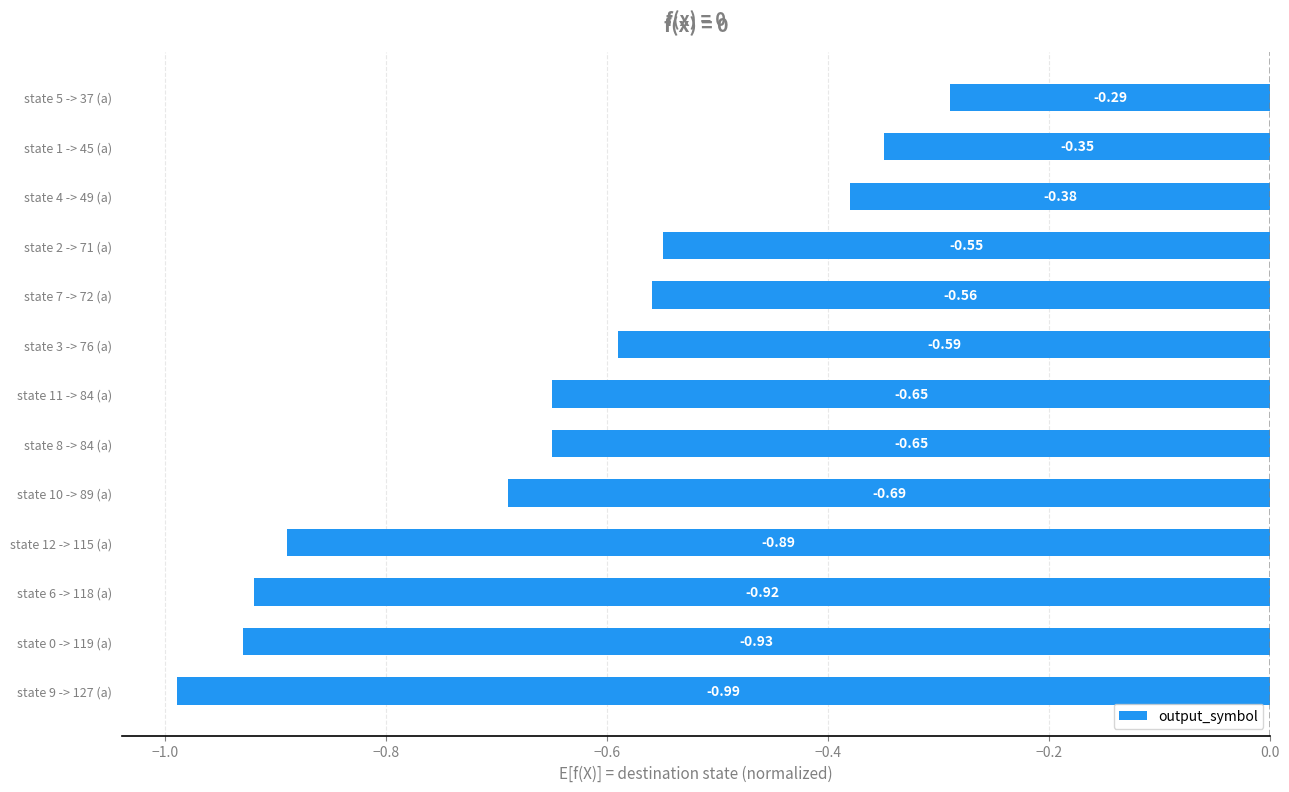

What is the difference between the maximum and minimum values?

0.7